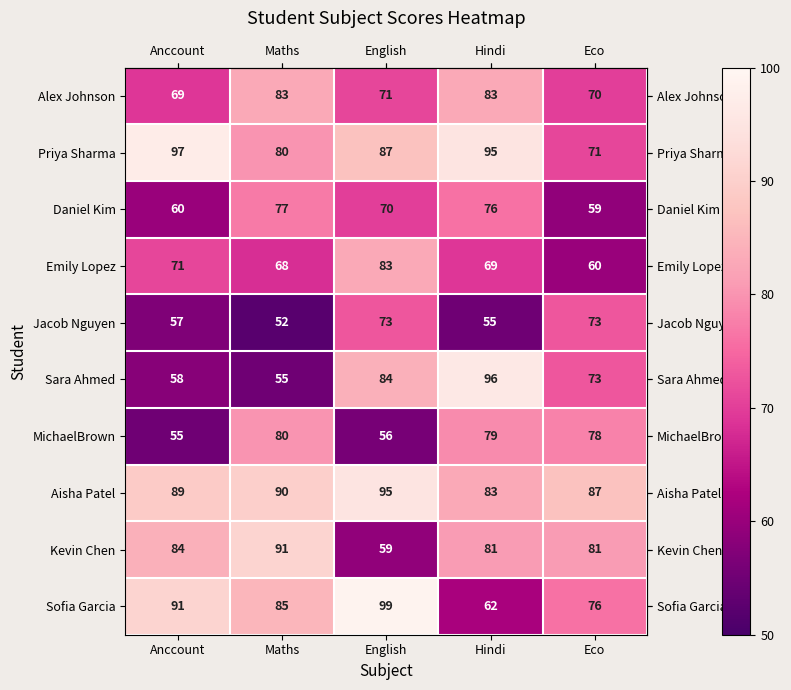

What is the difference between the maximum and minimum values in the Emily Lopez series?

23